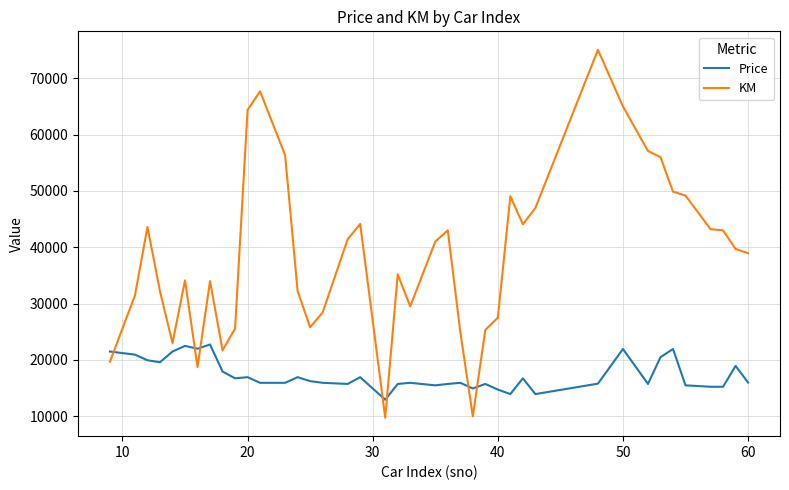

Rank the series by their average value, from highest to lowest.

KM, Price